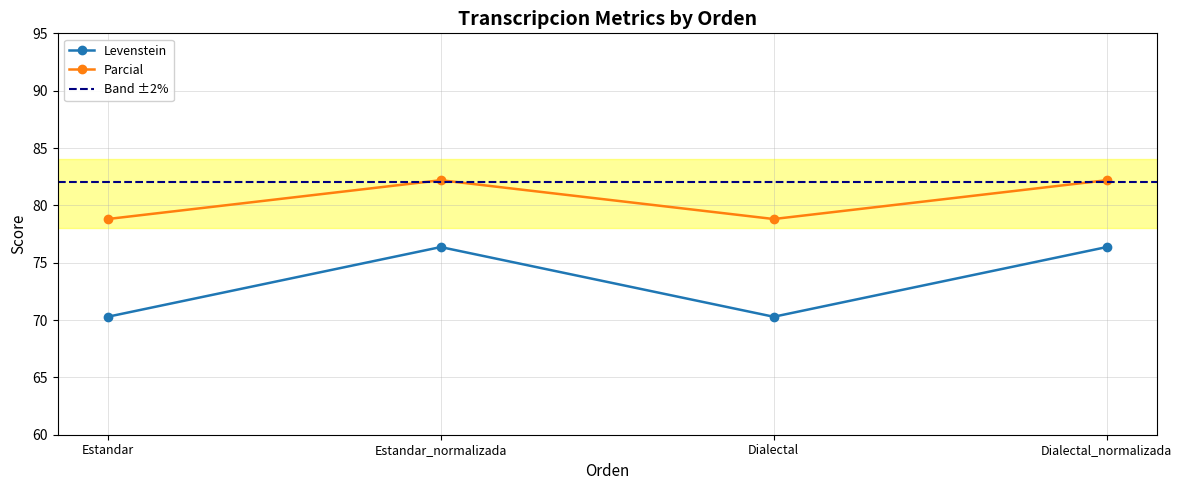

Does the chart have visible grid lines?

Yes